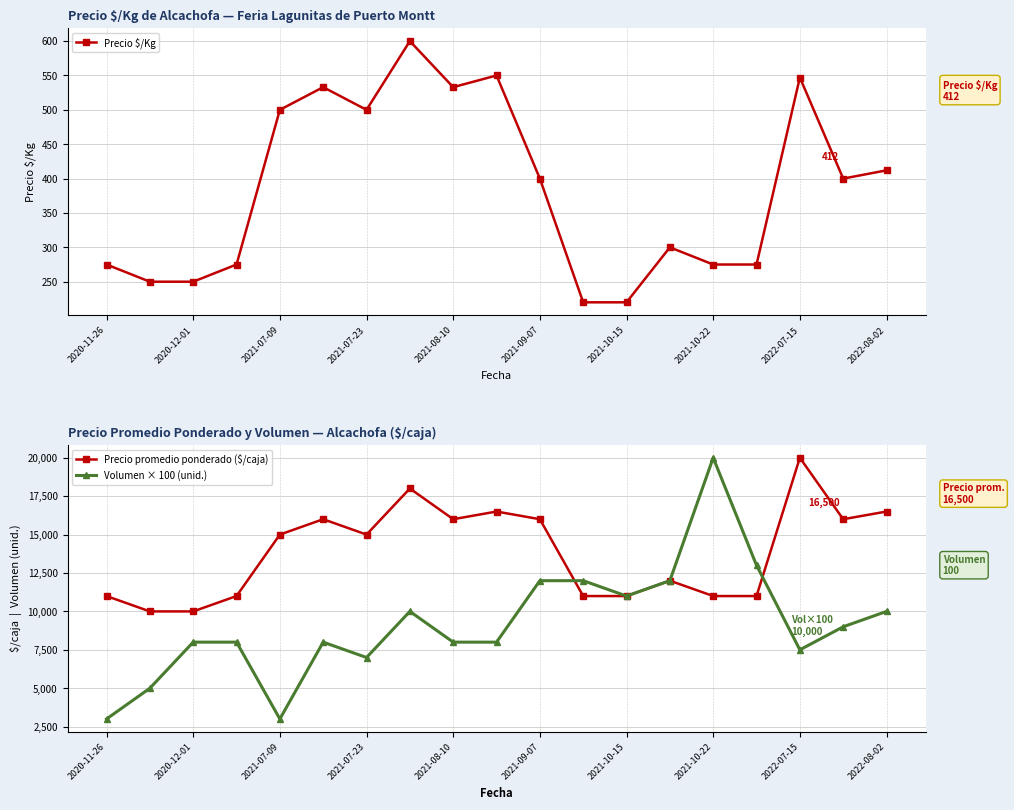

In Precio $/Kg, how many points are higher than both neighbors (excluding endpoints)?

5